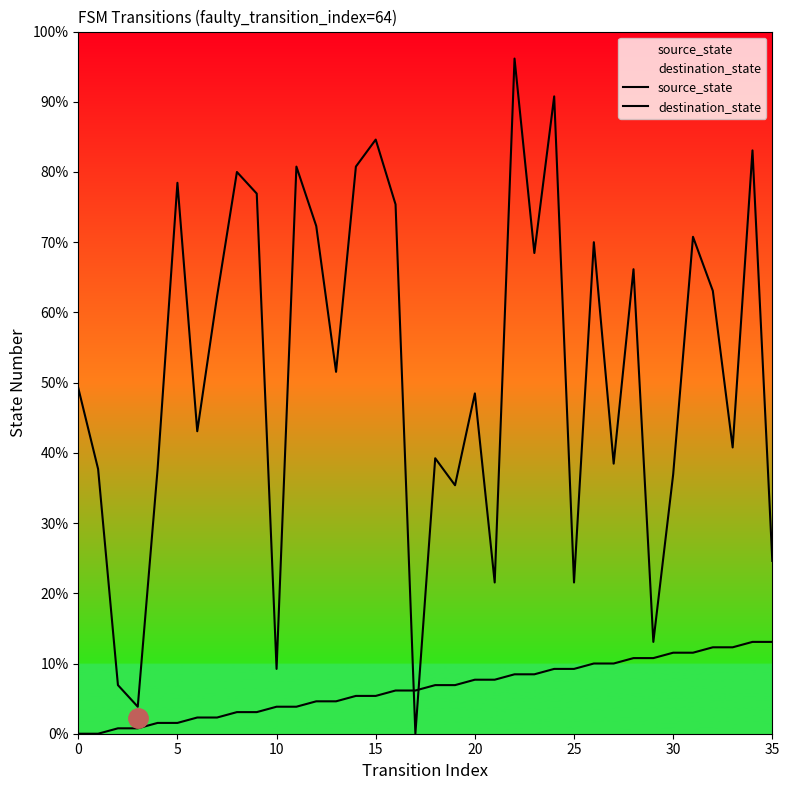

Does the chart have visible grid lines?

No